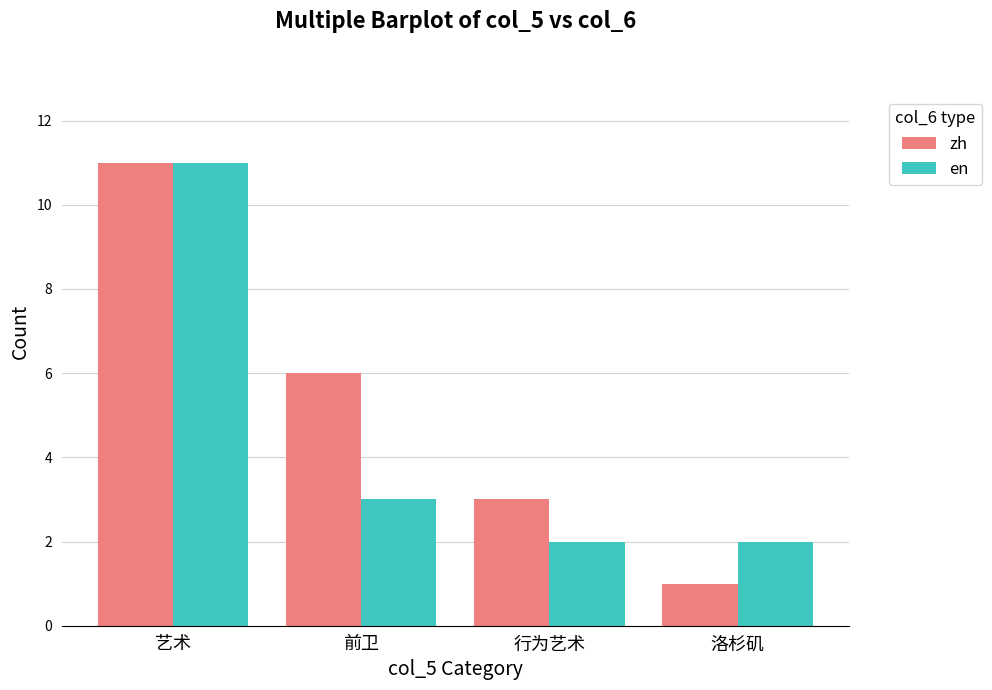

Count the number of categories in the chart.

4